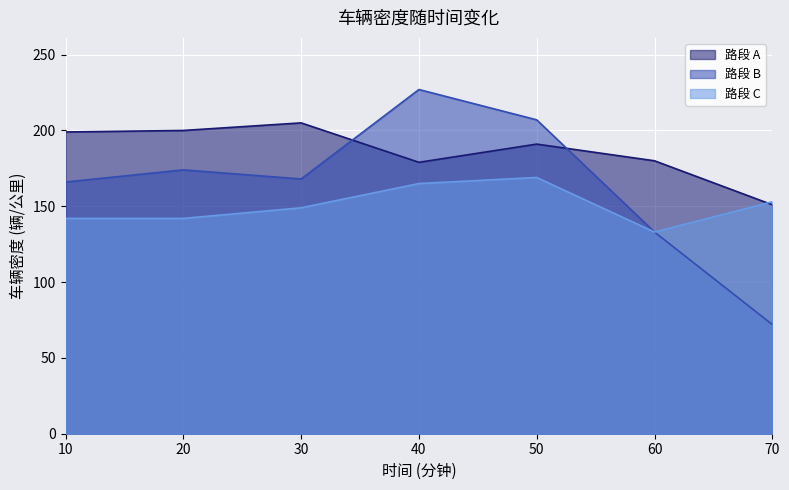

Reading left to right, extract all data points from this chart.

路段 A: 10=199	20=200	30=205	40=179	50=191	60=180	70=151
路段 B: 10=166	20=174	30=168	40=227	50=207	60=133	70=72
路段 C: 10=142	20=142	30=149	40=165	50=169	60=133	70=153